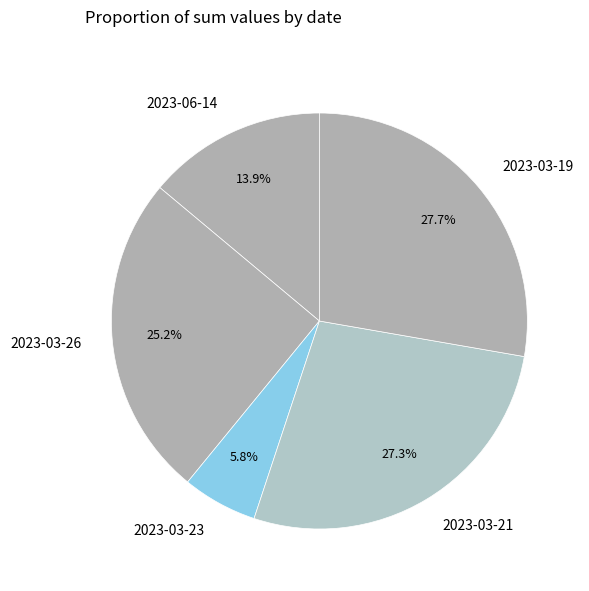

To the nearest percent, what portion does 2023-03-21 represent?

27%